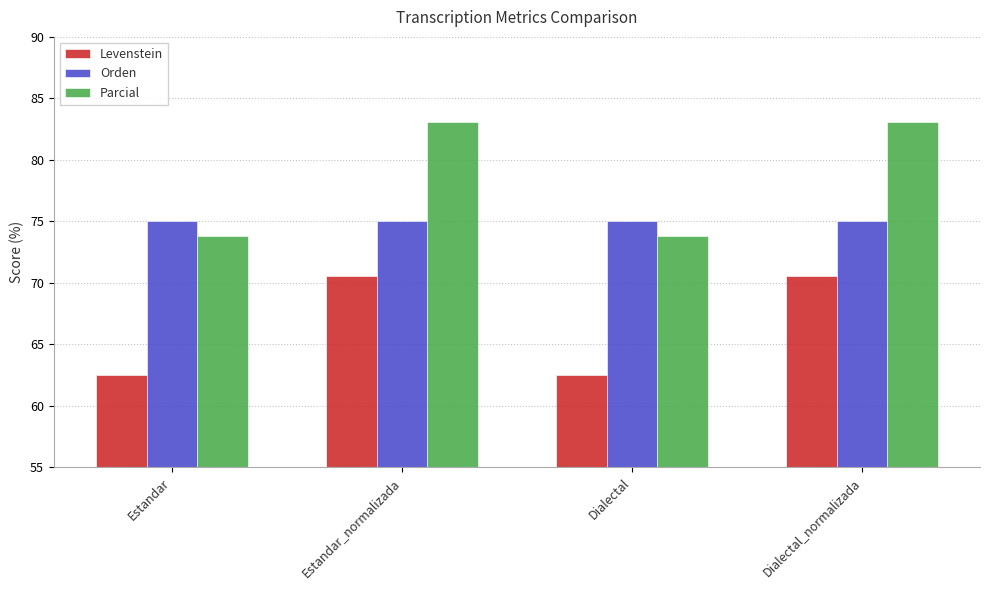

What is the value of the Orden bar at the 1st from the left?

75.0